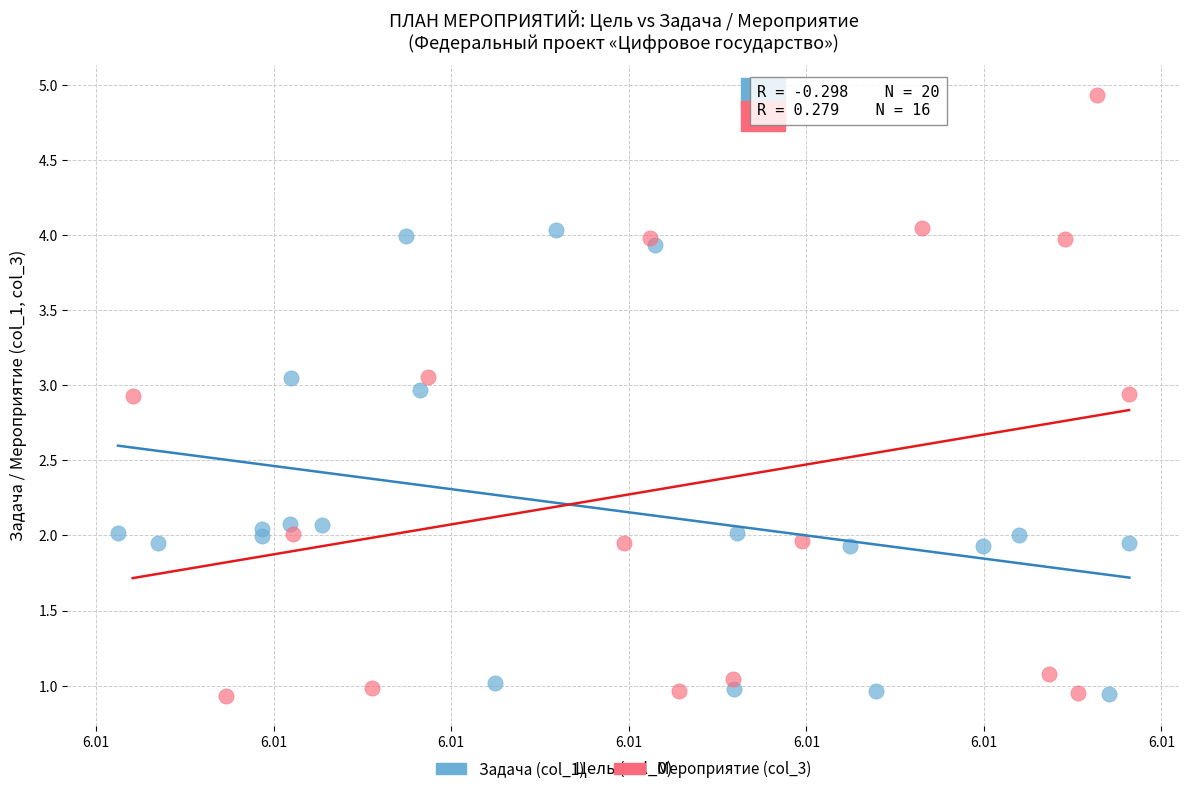

Which series contains the highest Y value?

Мероприятие (col_3)